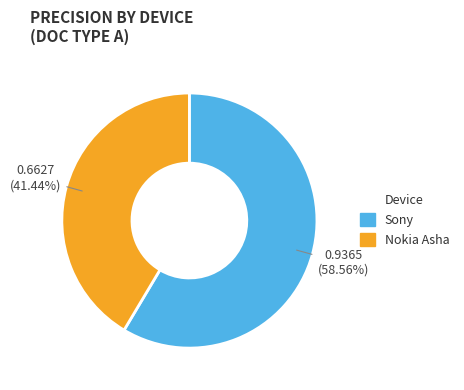

Is there any slice that represents more than half of the pie?

Yes